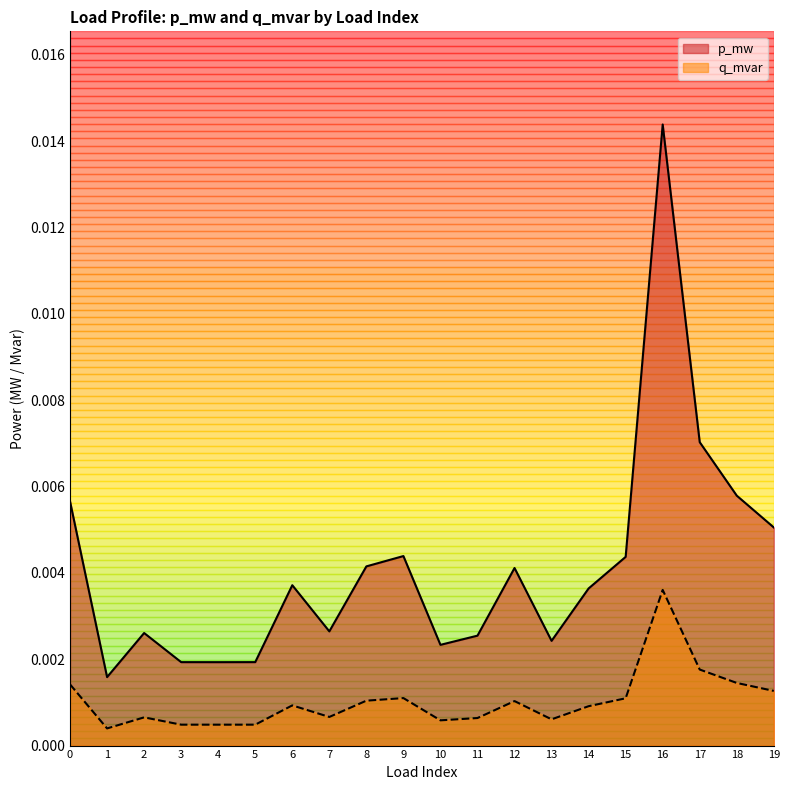

Which series has the largest range (max minus min)?

p_mw